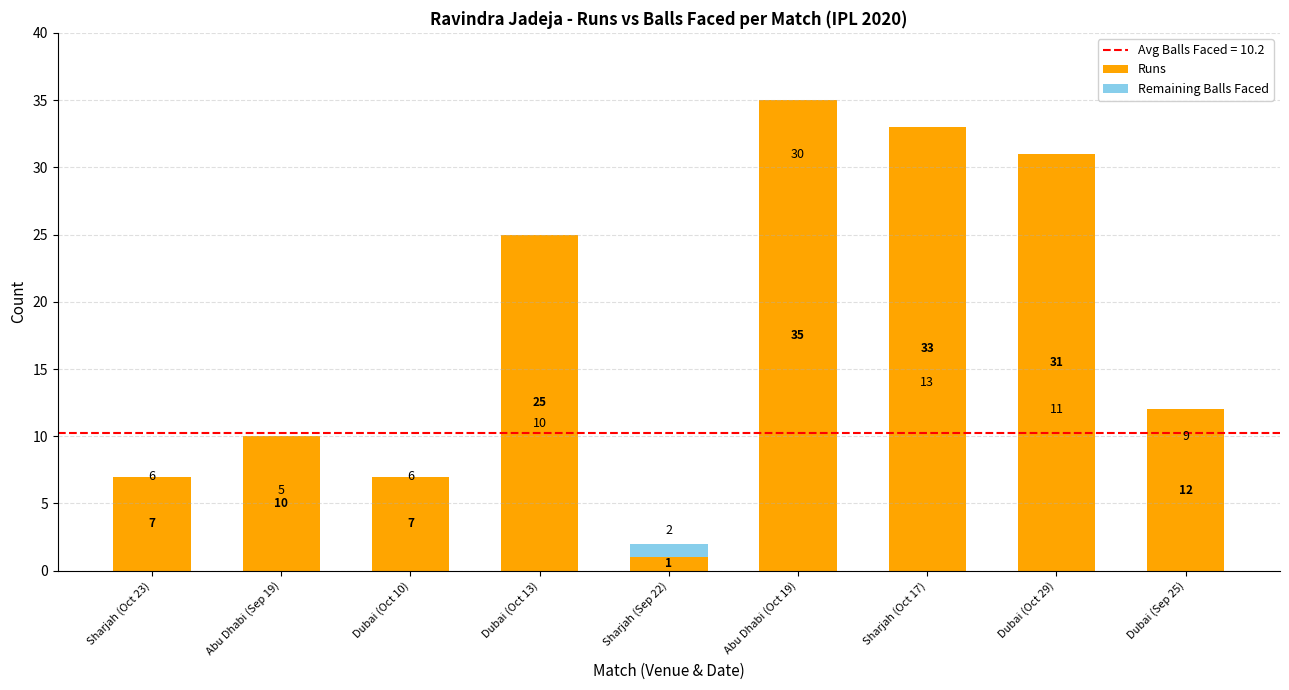

Reading left to right, transcribe the values for Runs.

Sharjah (Oct 23)=7	Abu Dhabi (Sep 19)=10	Dubai (Oct 10)=7	Dubai (Oct 13)=25	Sharjah (Sep 22)=1	Abu Dhabi (Oct 19)=35	Sharjah (Oct 17)=33	Dubai (Oct 29)=31	Dubai (Sep 25)=12